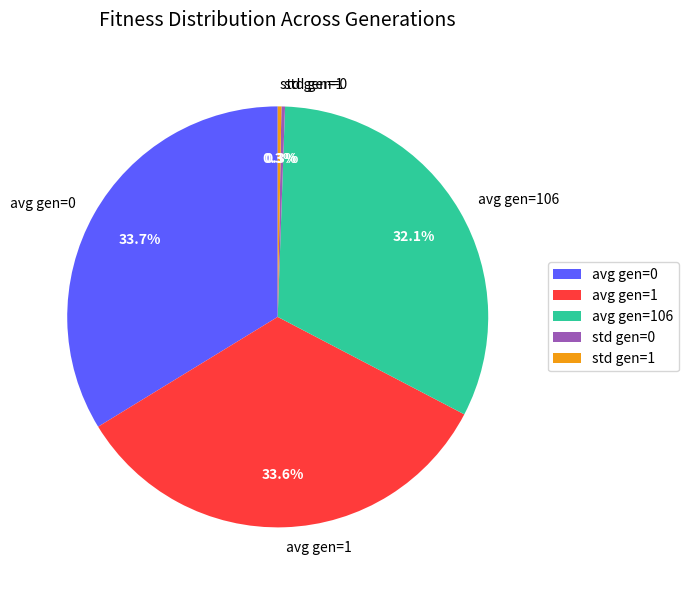

The std gen=1 slice represents 6% of the pie. True or false?

False